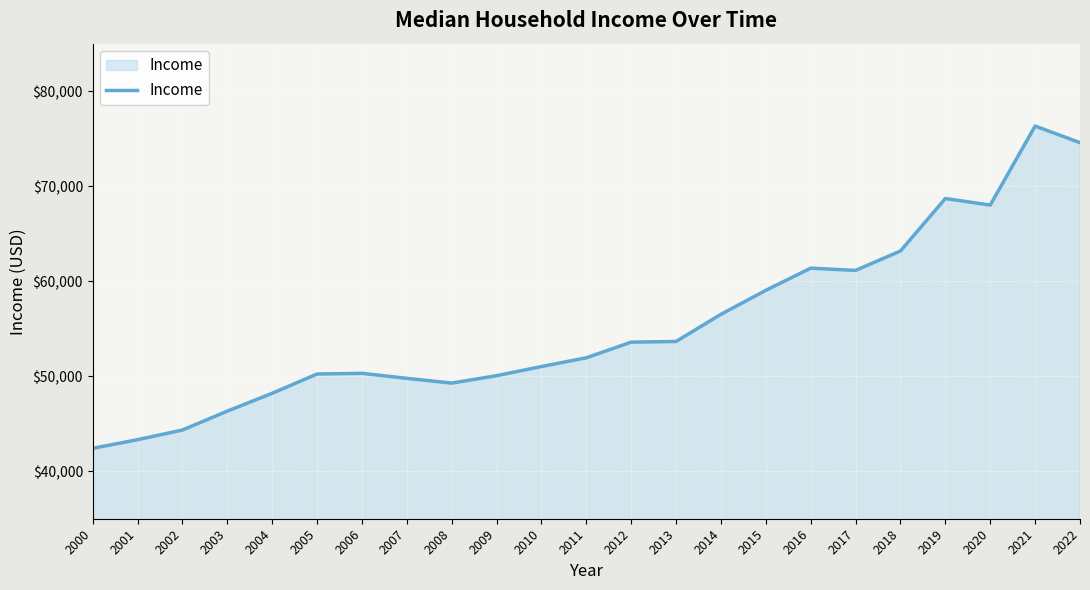

Read the value at 2002, to the nearest 50.

44350